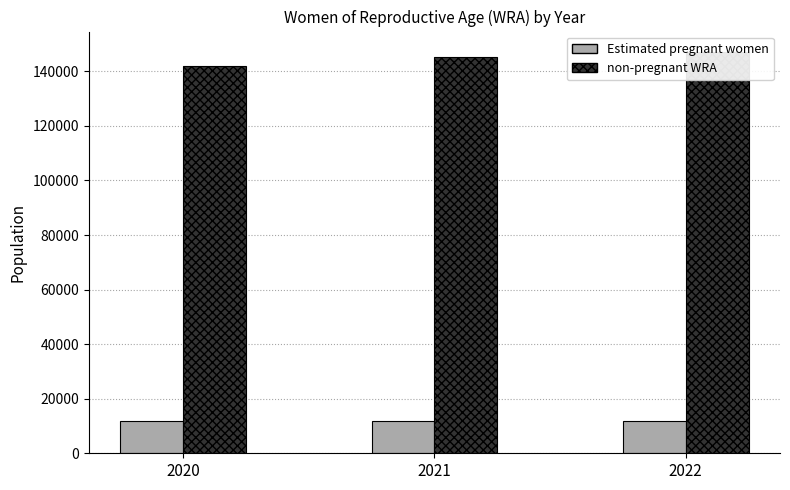

Rank the series by their maximum value, from lowest to highest.

Estimated pregnant women, non-pregnant WRA